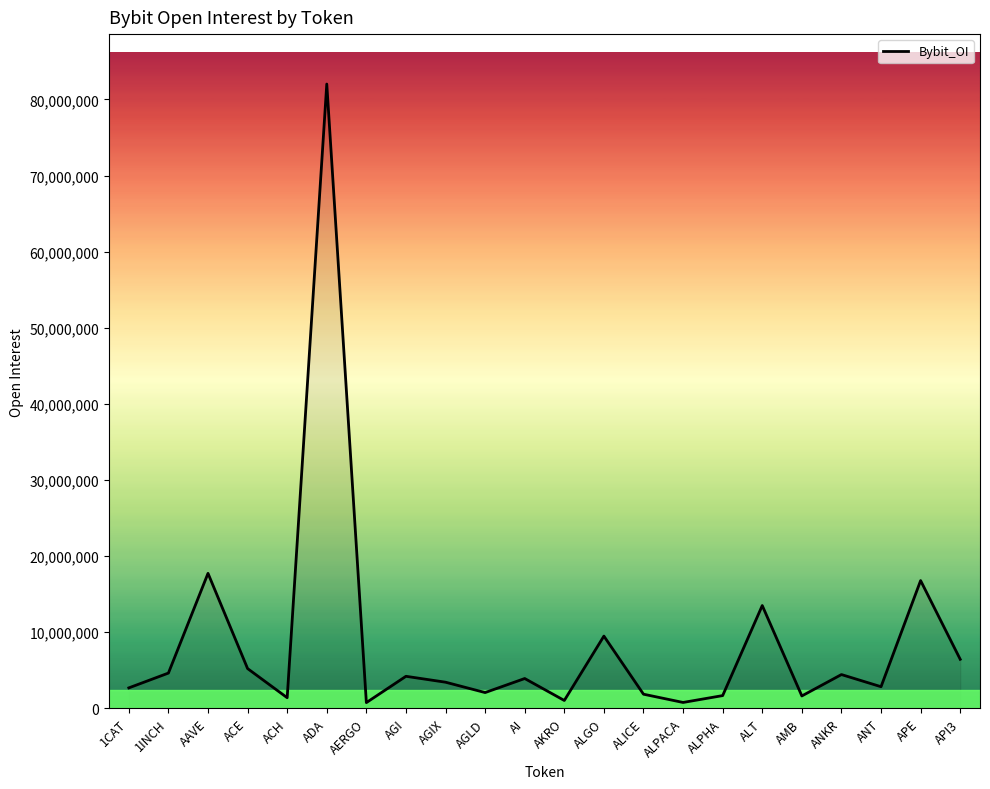

What is the sum of the values at ADA and ALPACA?

82795412